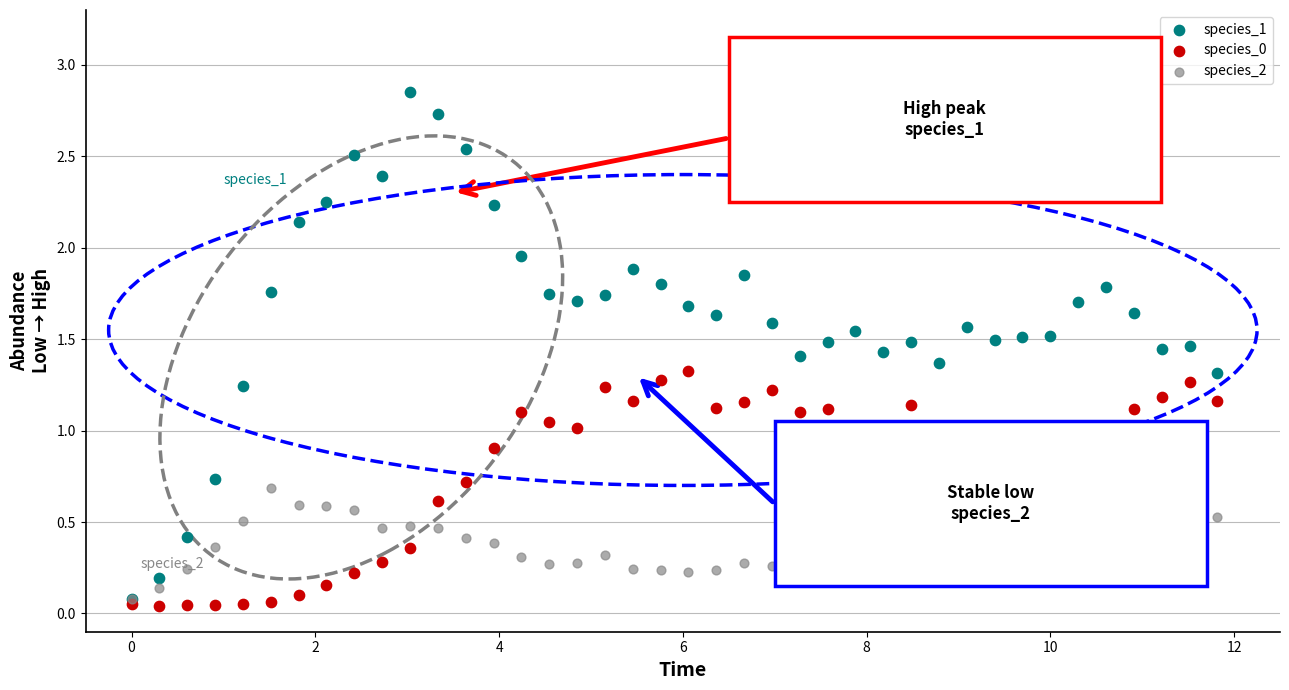

Which series reaches the maximum Y coordinate?

species_1